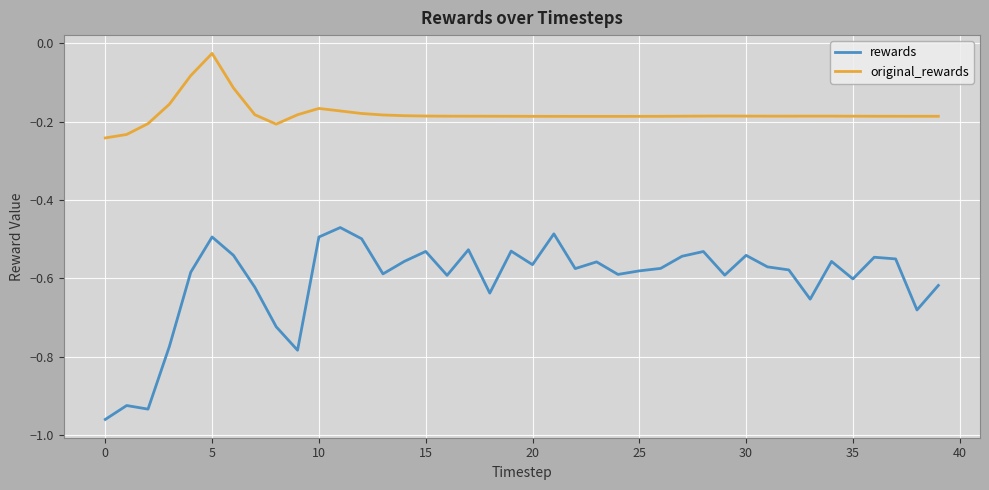

Does the chart have visible grid lines?

Yes